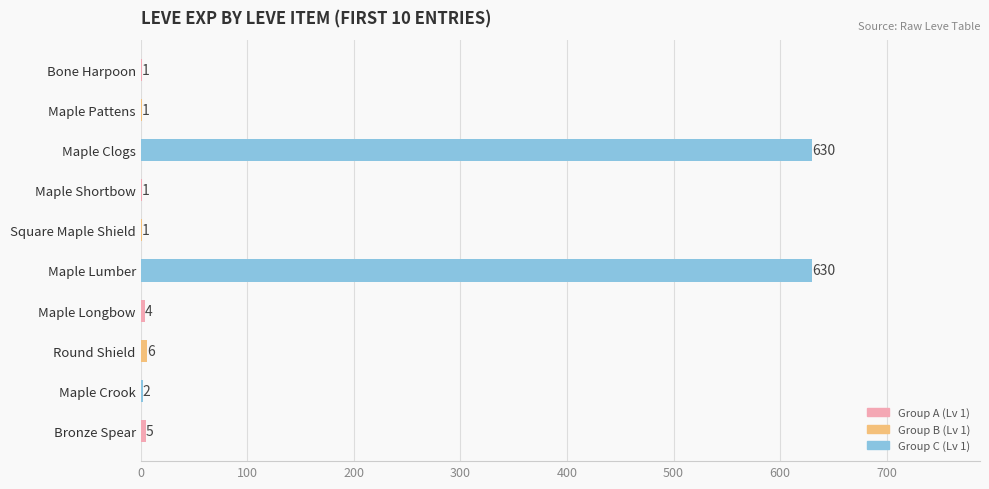

What is the greatest value displayed?

630